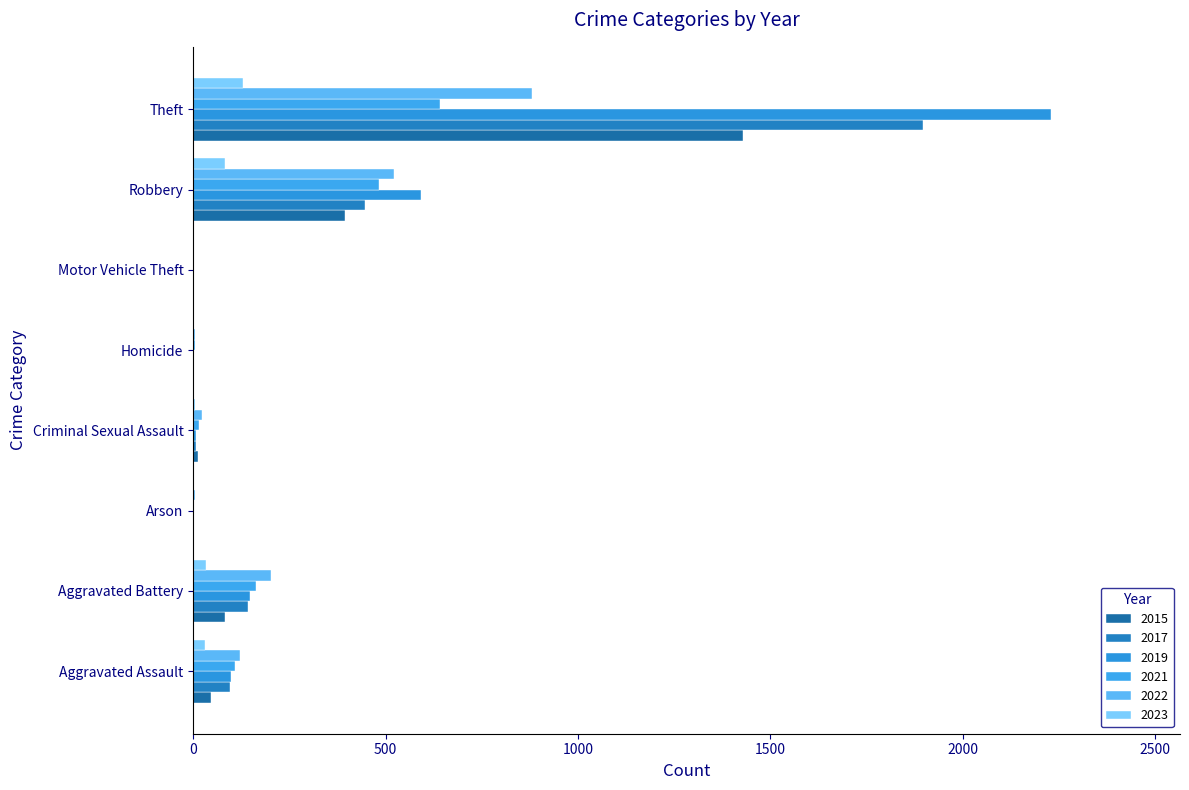

Count the number of data series in this chart.

6